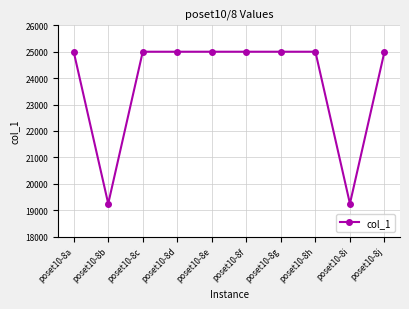

How many distinct data groups are displayed?

1